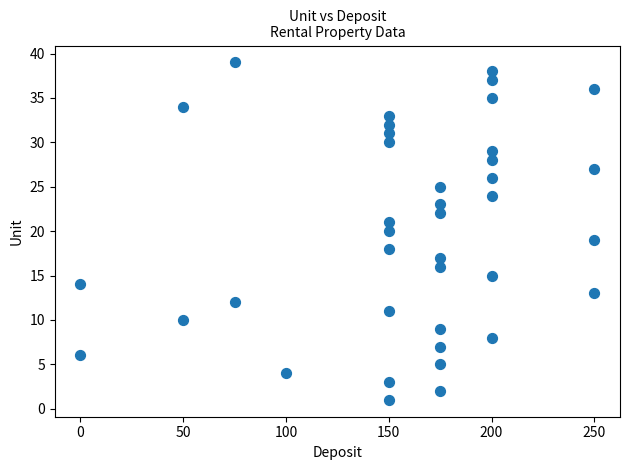

What is the range of X values (max minus min)?

250